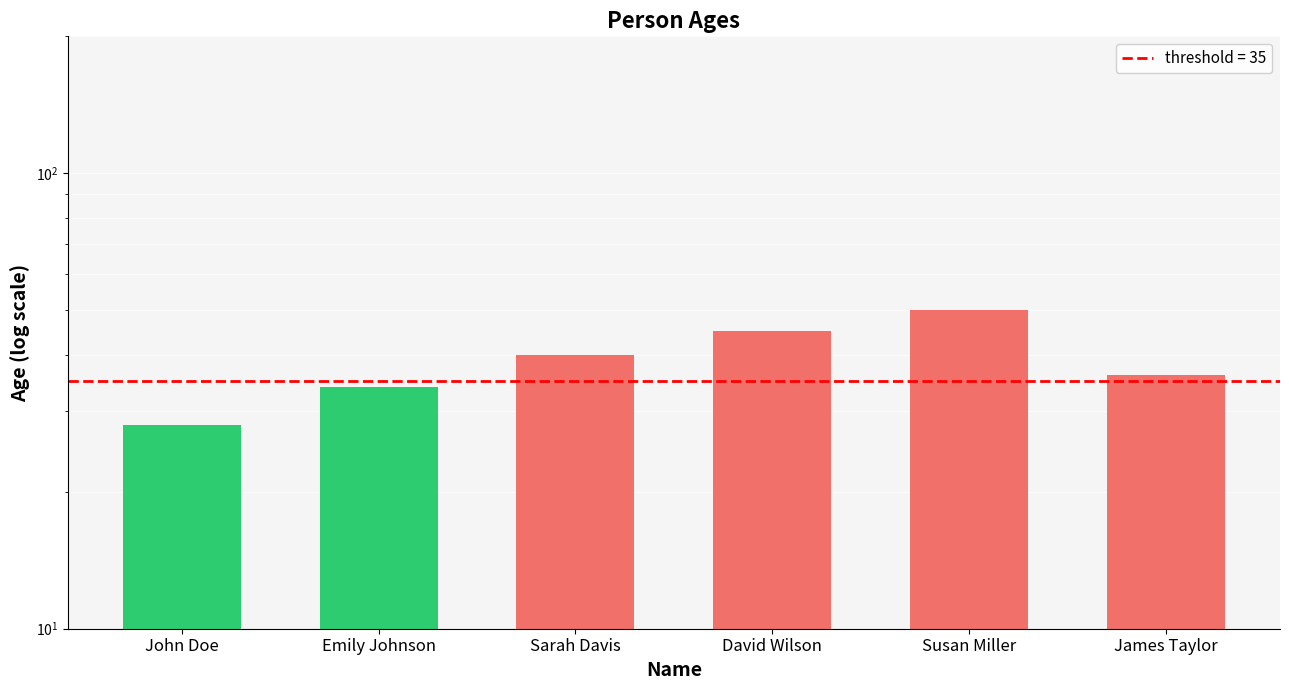

The chart shows a value of 24 at Sarah Davis. True or false?

False